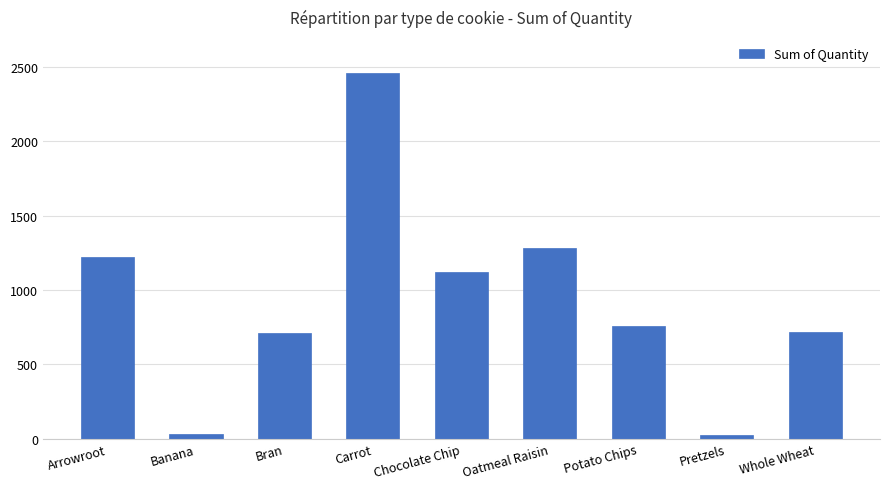

What is the difference between the values at Whole Wheat and Oatmeal Raisin?

564